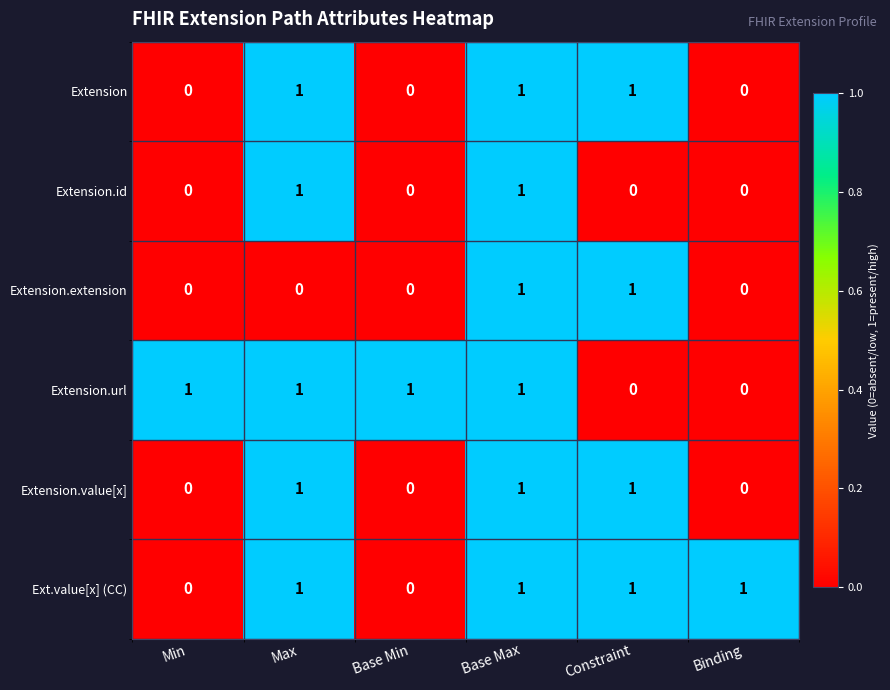

At how many categories does at least one series exceed 0?

6